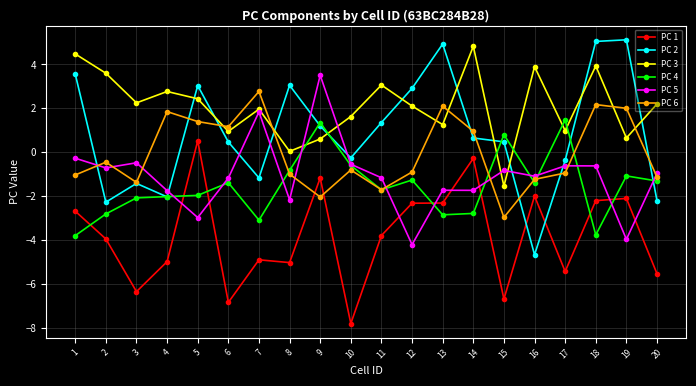

What is the smallest value displayed?

-7.8